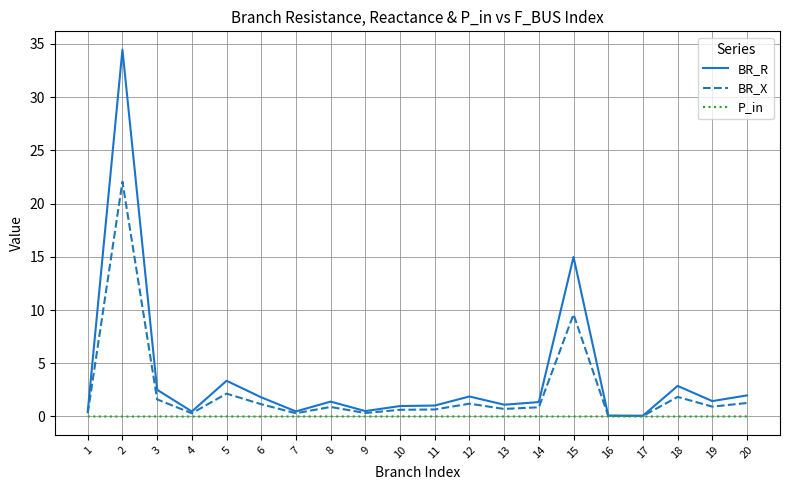

List the series in order of their peak value, highest first.

BR_R, BR_X, P_in